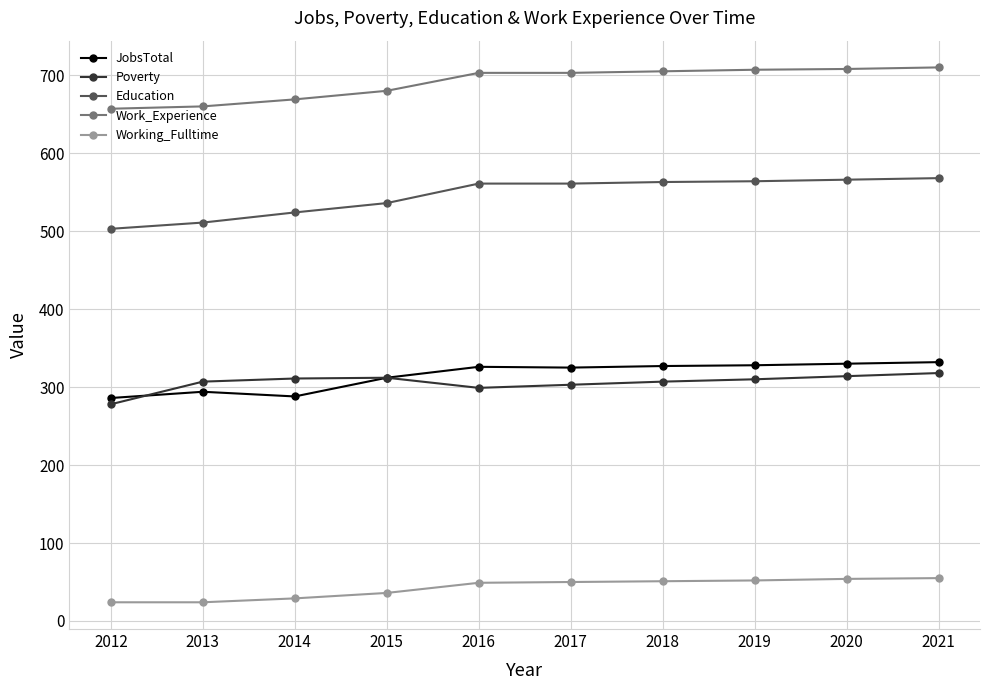

What is the spread (max minus min) of values at 2017?

653